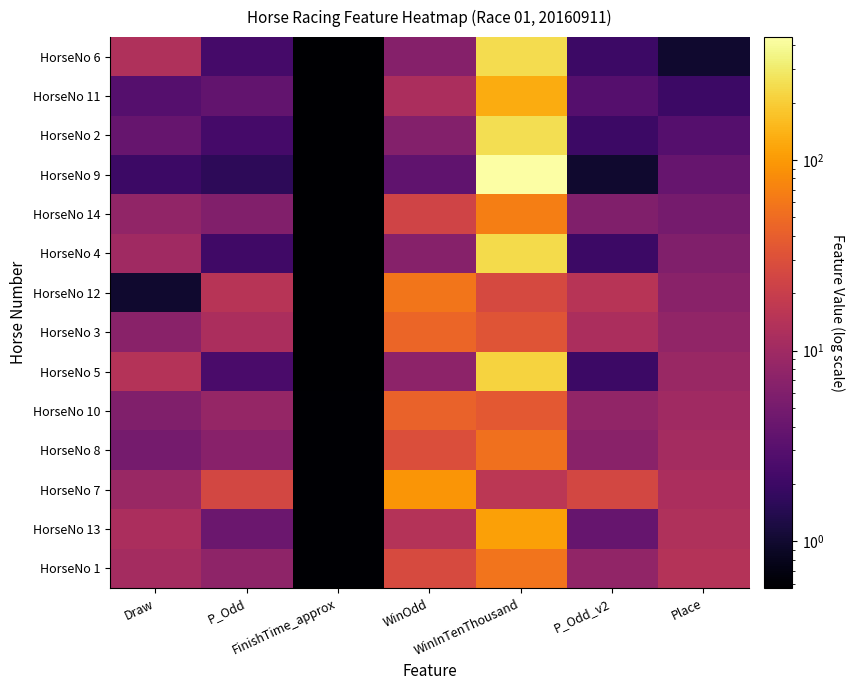

What is the total value across all series at Draw?

105.0